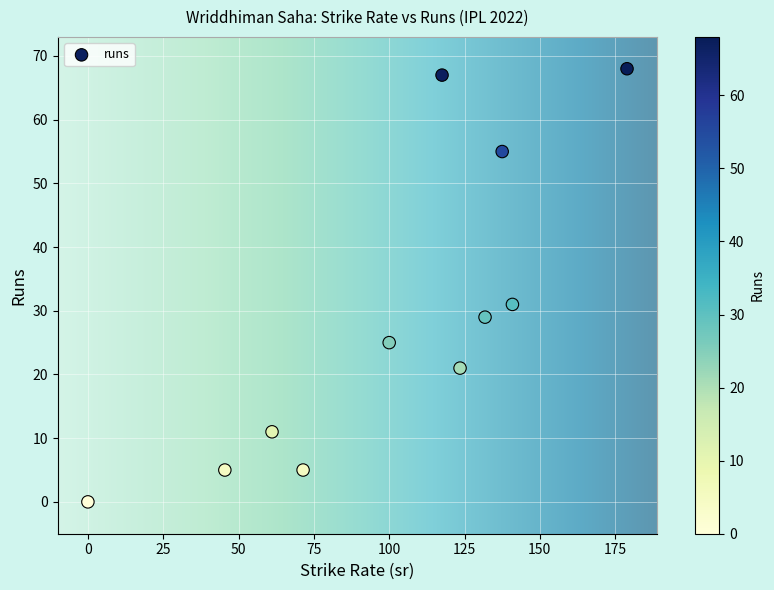

What is the average Y value?

29